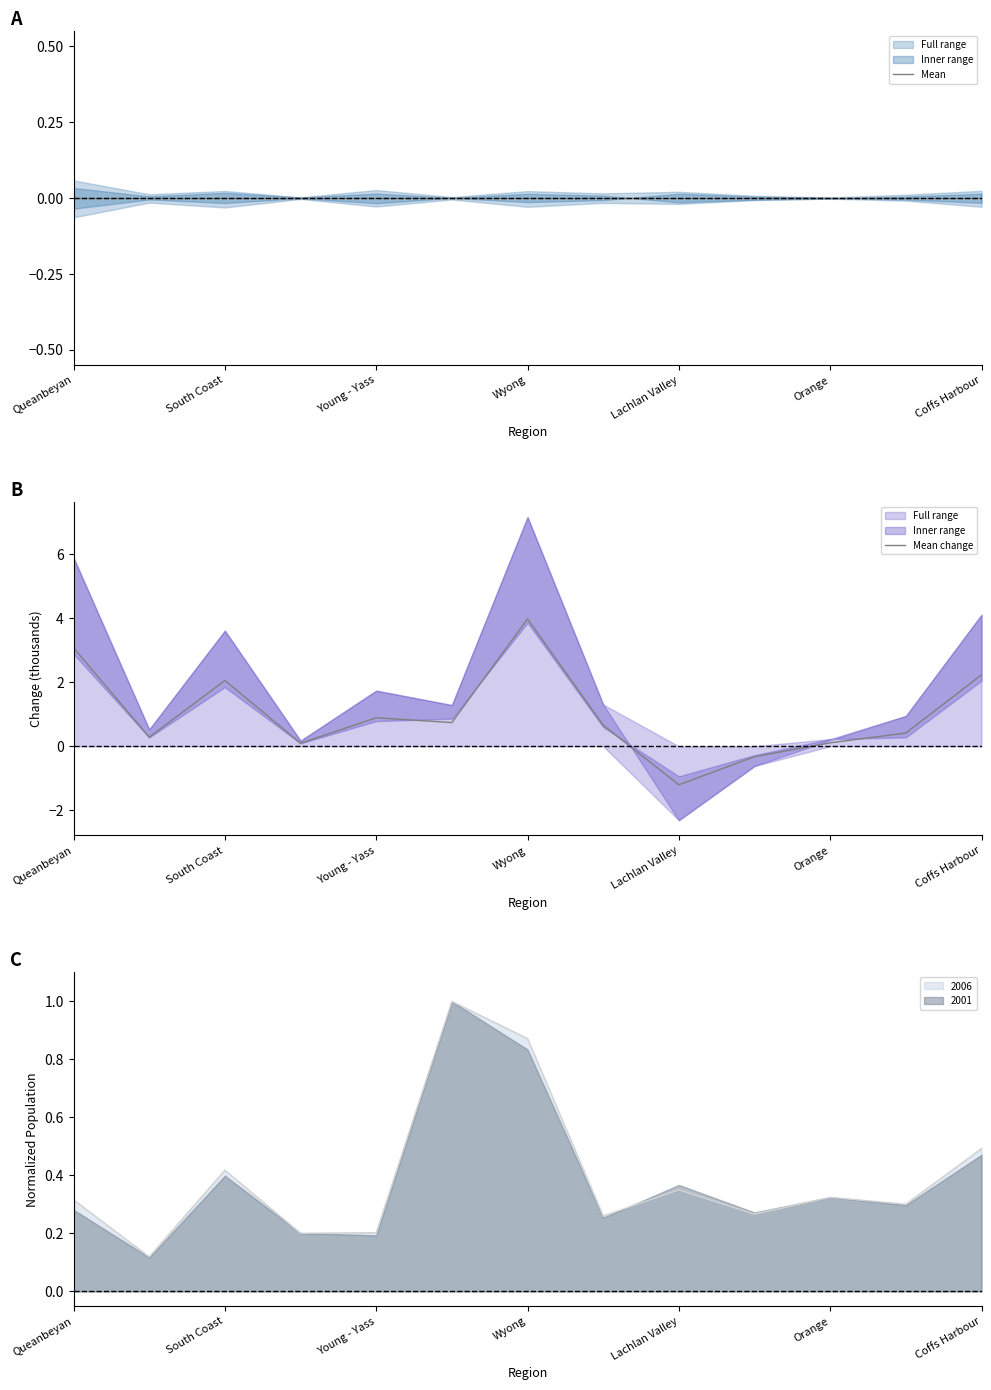

Where does the Mean series first go above 0?

Queanbeyan